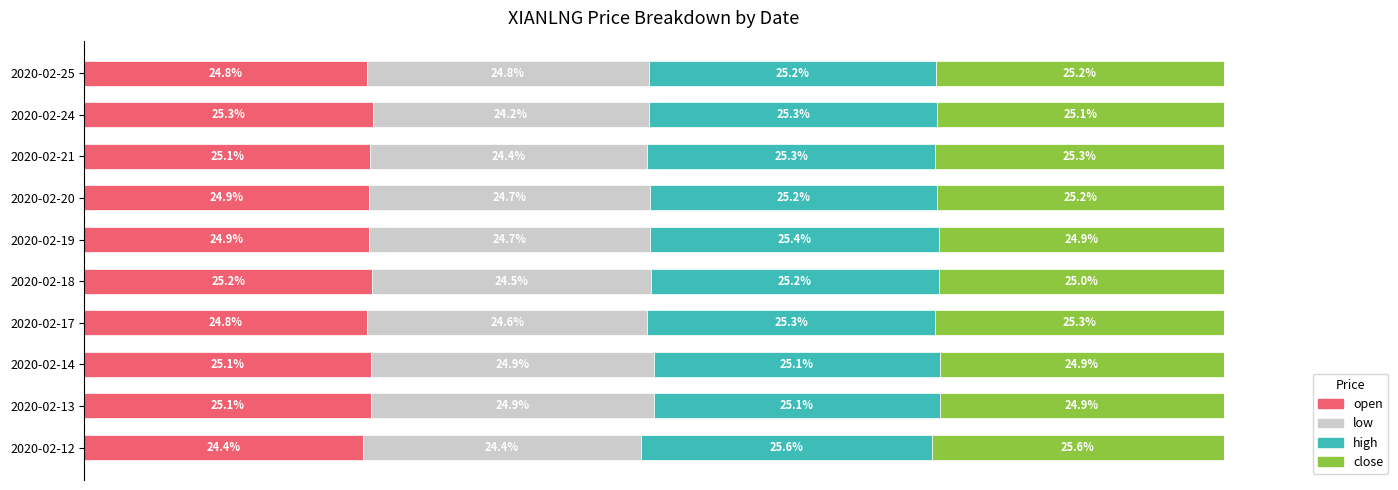

At which label does open reach its peak?

2020-02-24